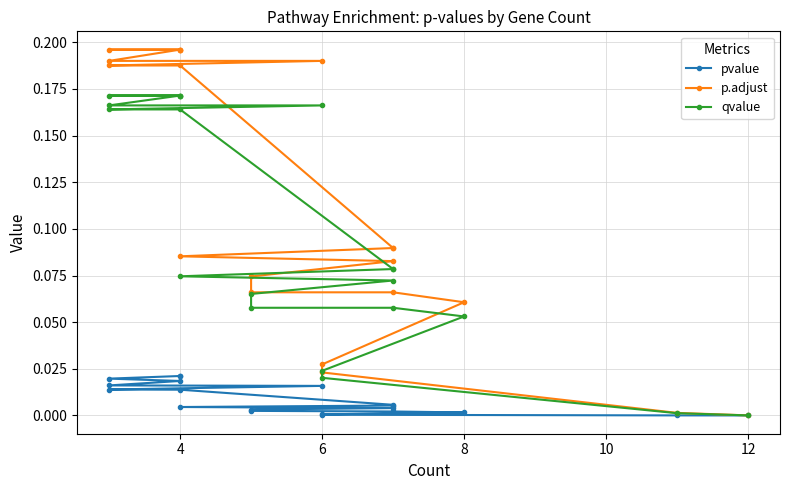

At how many categories does at least one series exceed 0?

20